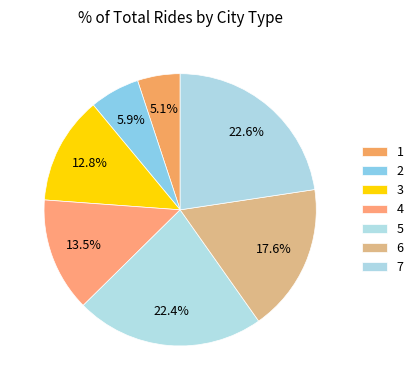

Is it true that 4 is 14% of the pie?

True